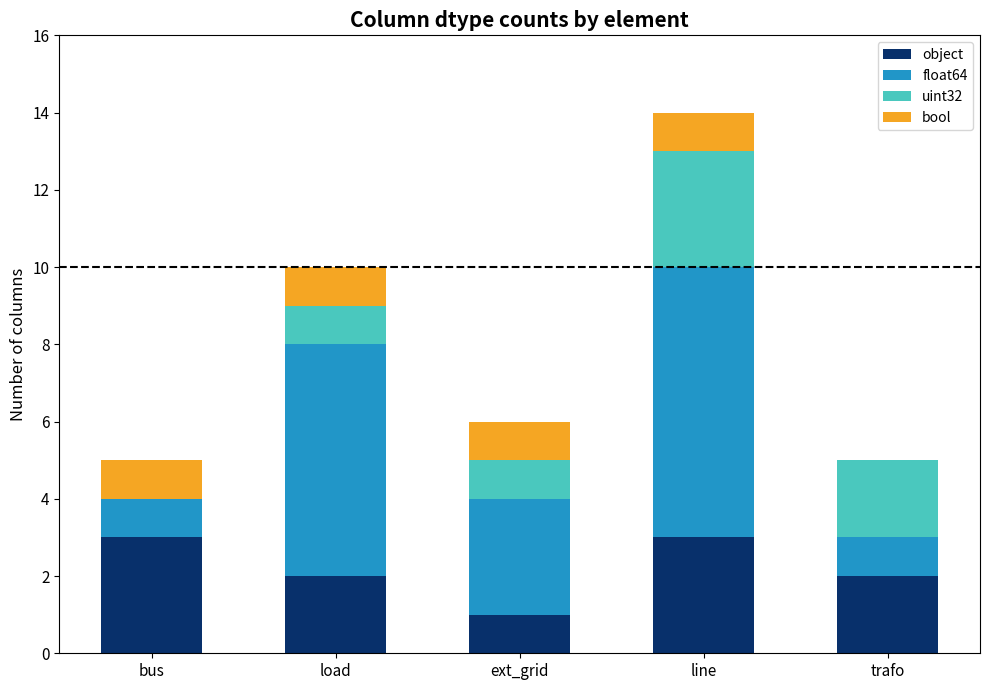

What is the total value across all series at trafo?

5